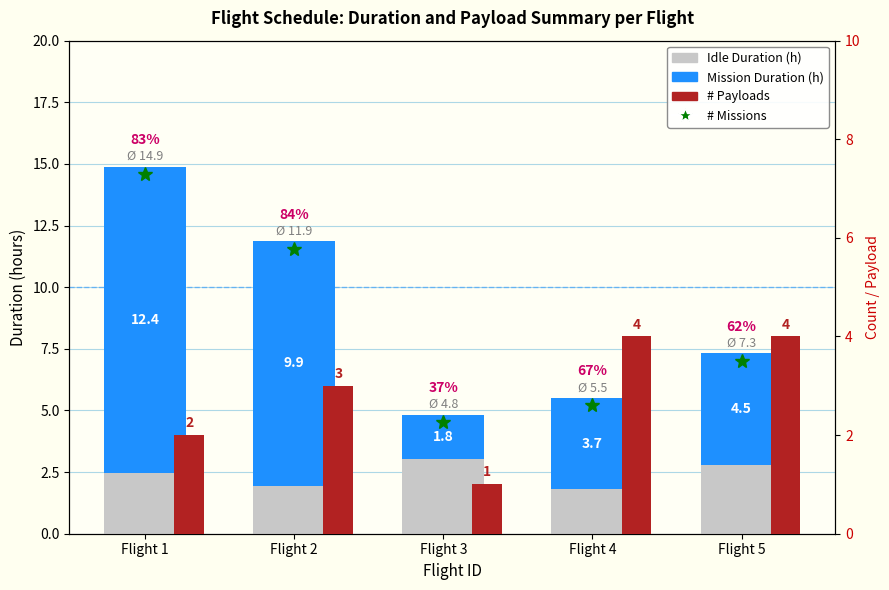

Between Flight 4 and Flight 5, which series saw the biggest shift?

Idle Duration (h)